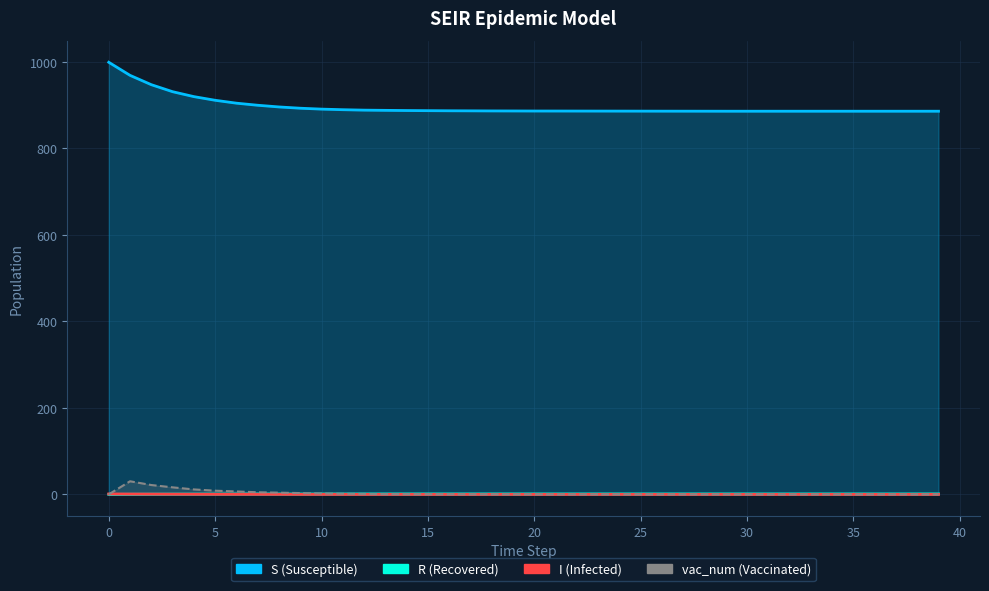

What is the total value across all series at 25?

887.1